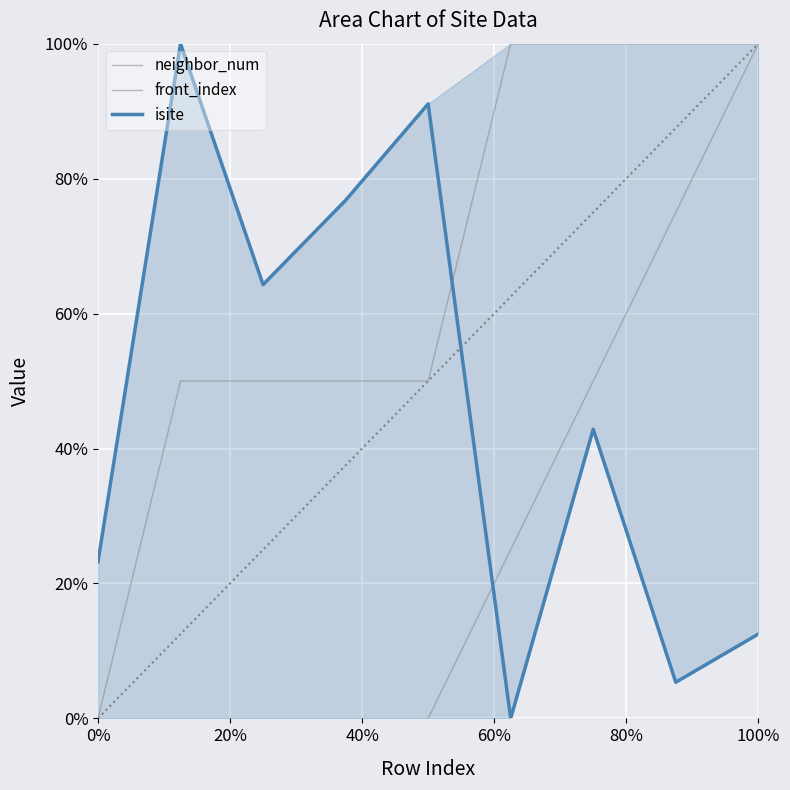

Which series has the largest total across all categories?

neighbor_num